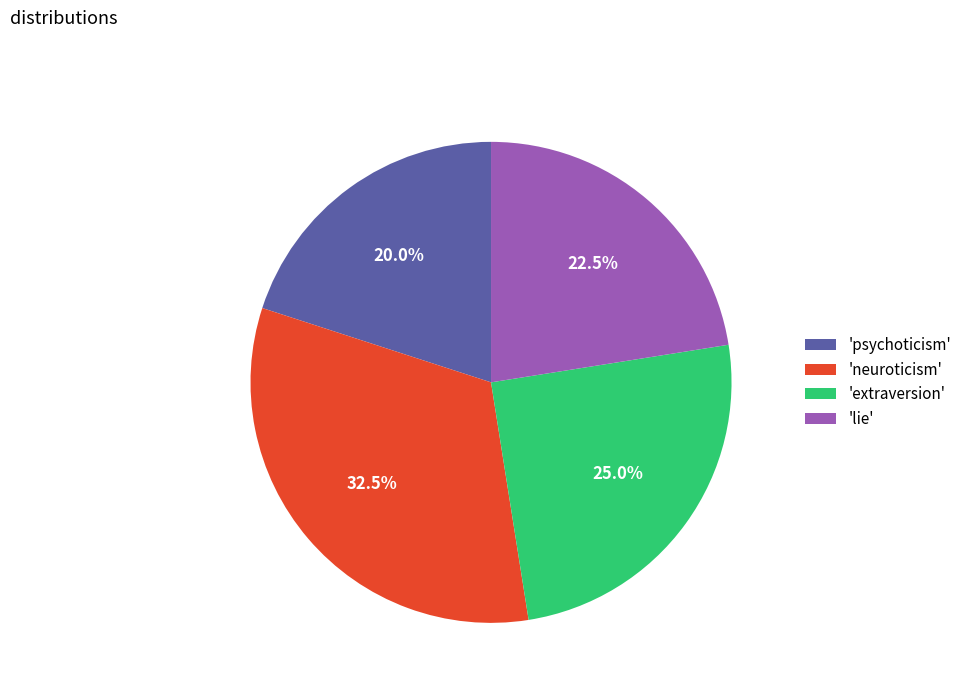

Is there a majority slice in this chart?

No